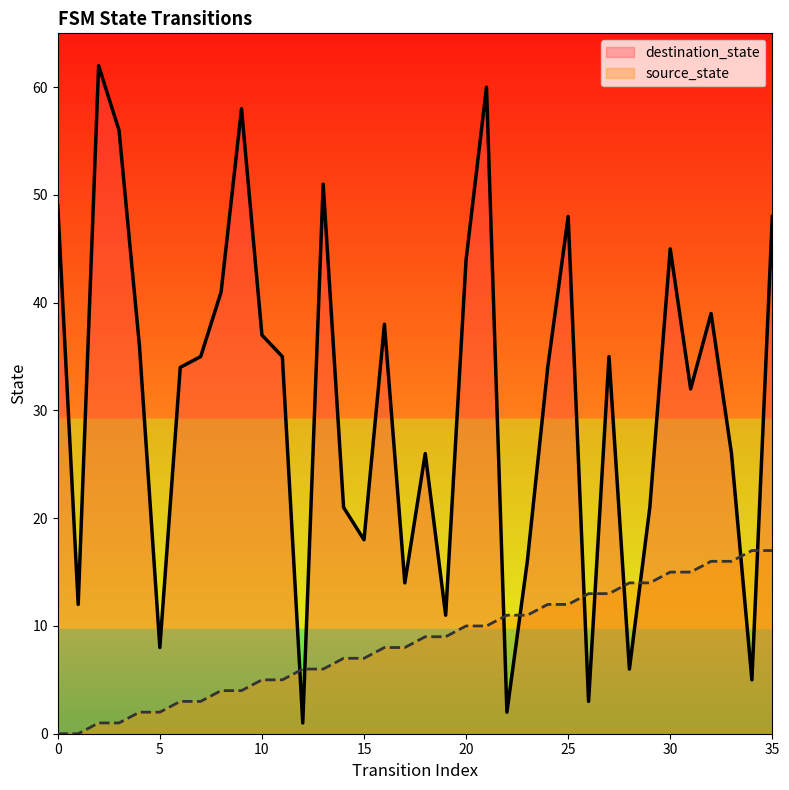

How many lines are shown in the chart?

2